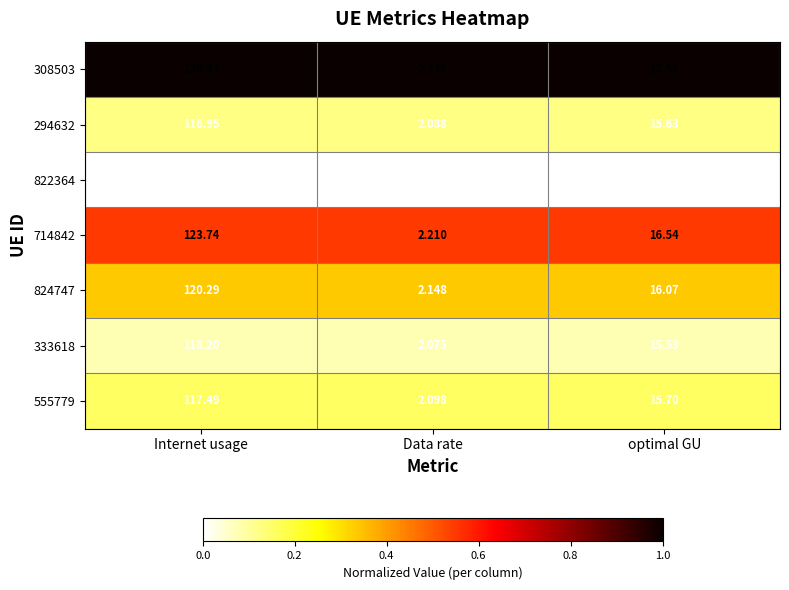

Where does the 822364 series first go above 15?

Internet usage